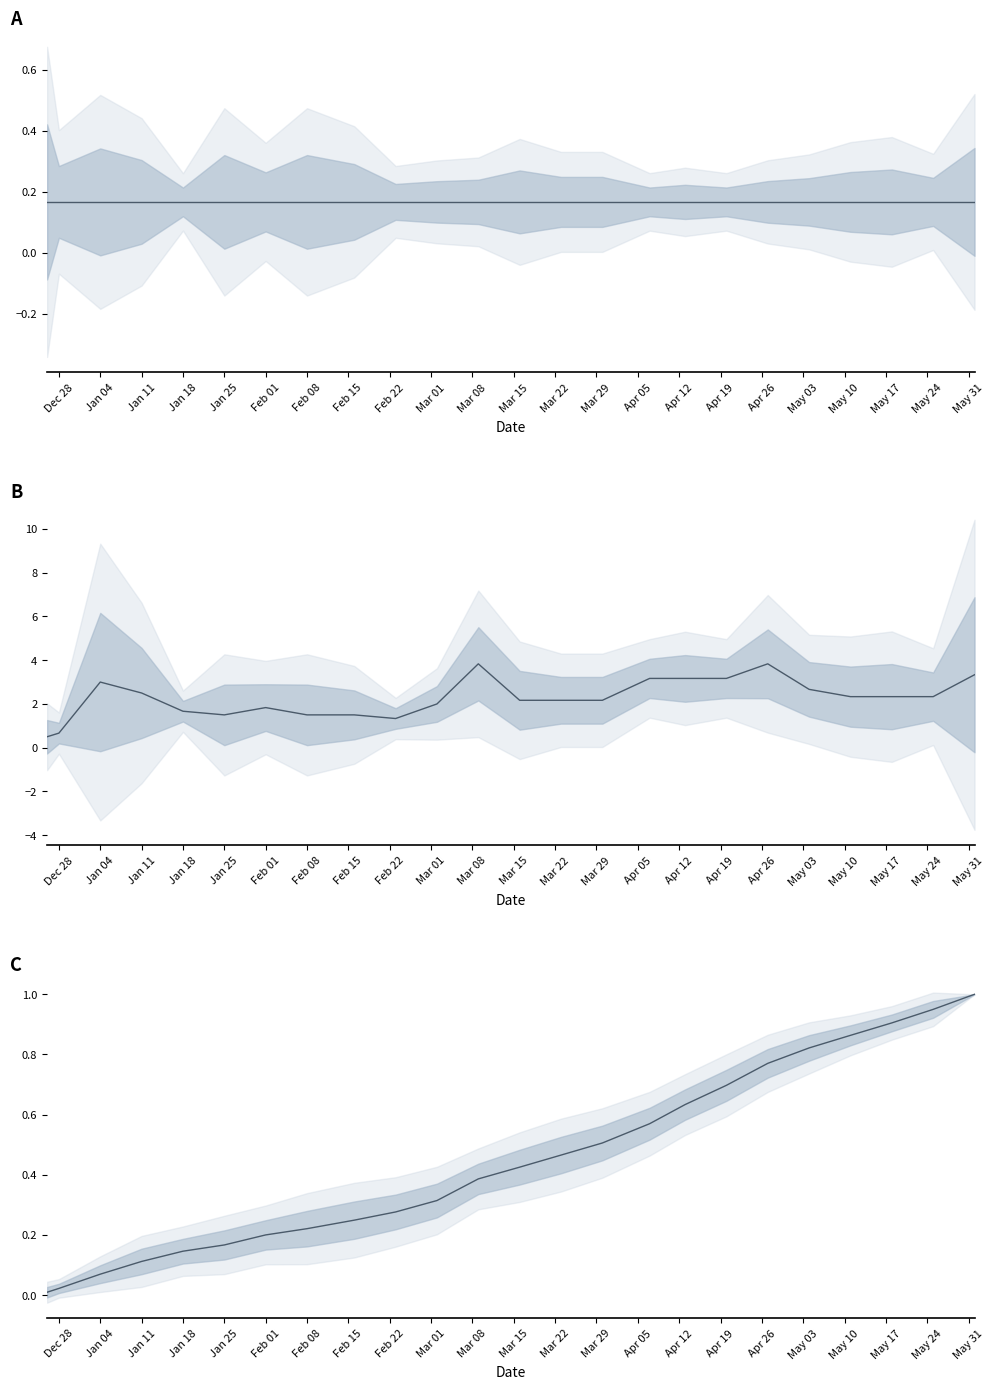

The chart shows a value of 0.4 at Mar 22. True or false?

True